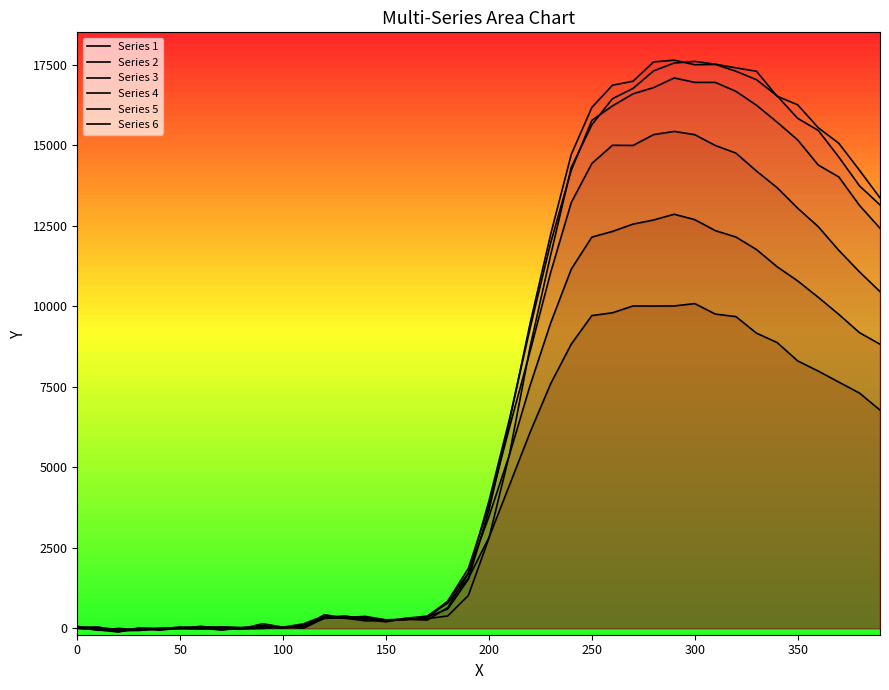

Does the chart display data point markers on the line(s)?

No